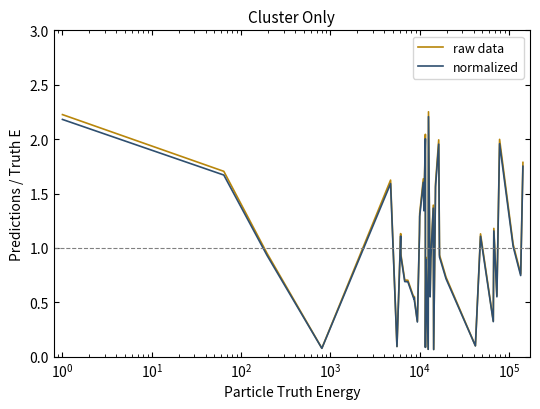

Which series has the largest range (max minus min)?

raw data